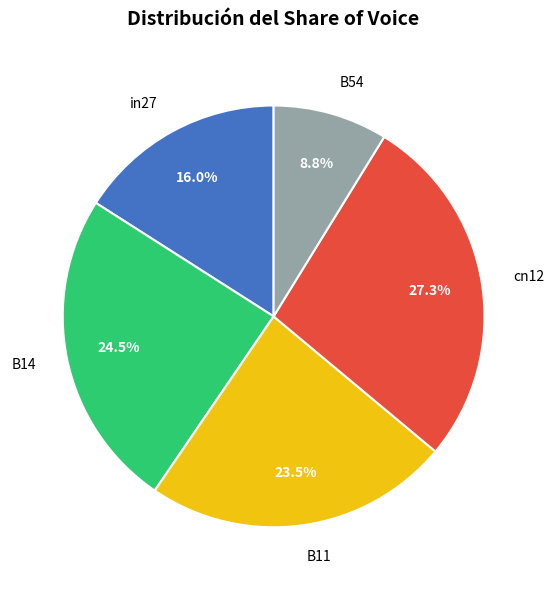

Is it true that in27 is 16% of the pie?

True